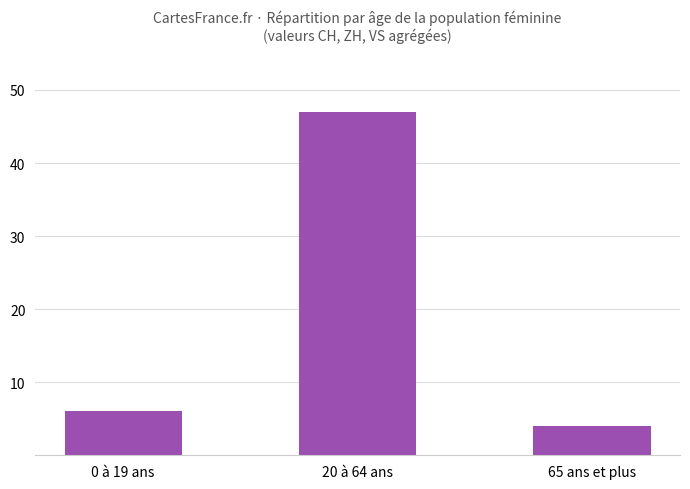

What is the change in value from 20 à 64 ans to 65 ans et plus?

-43